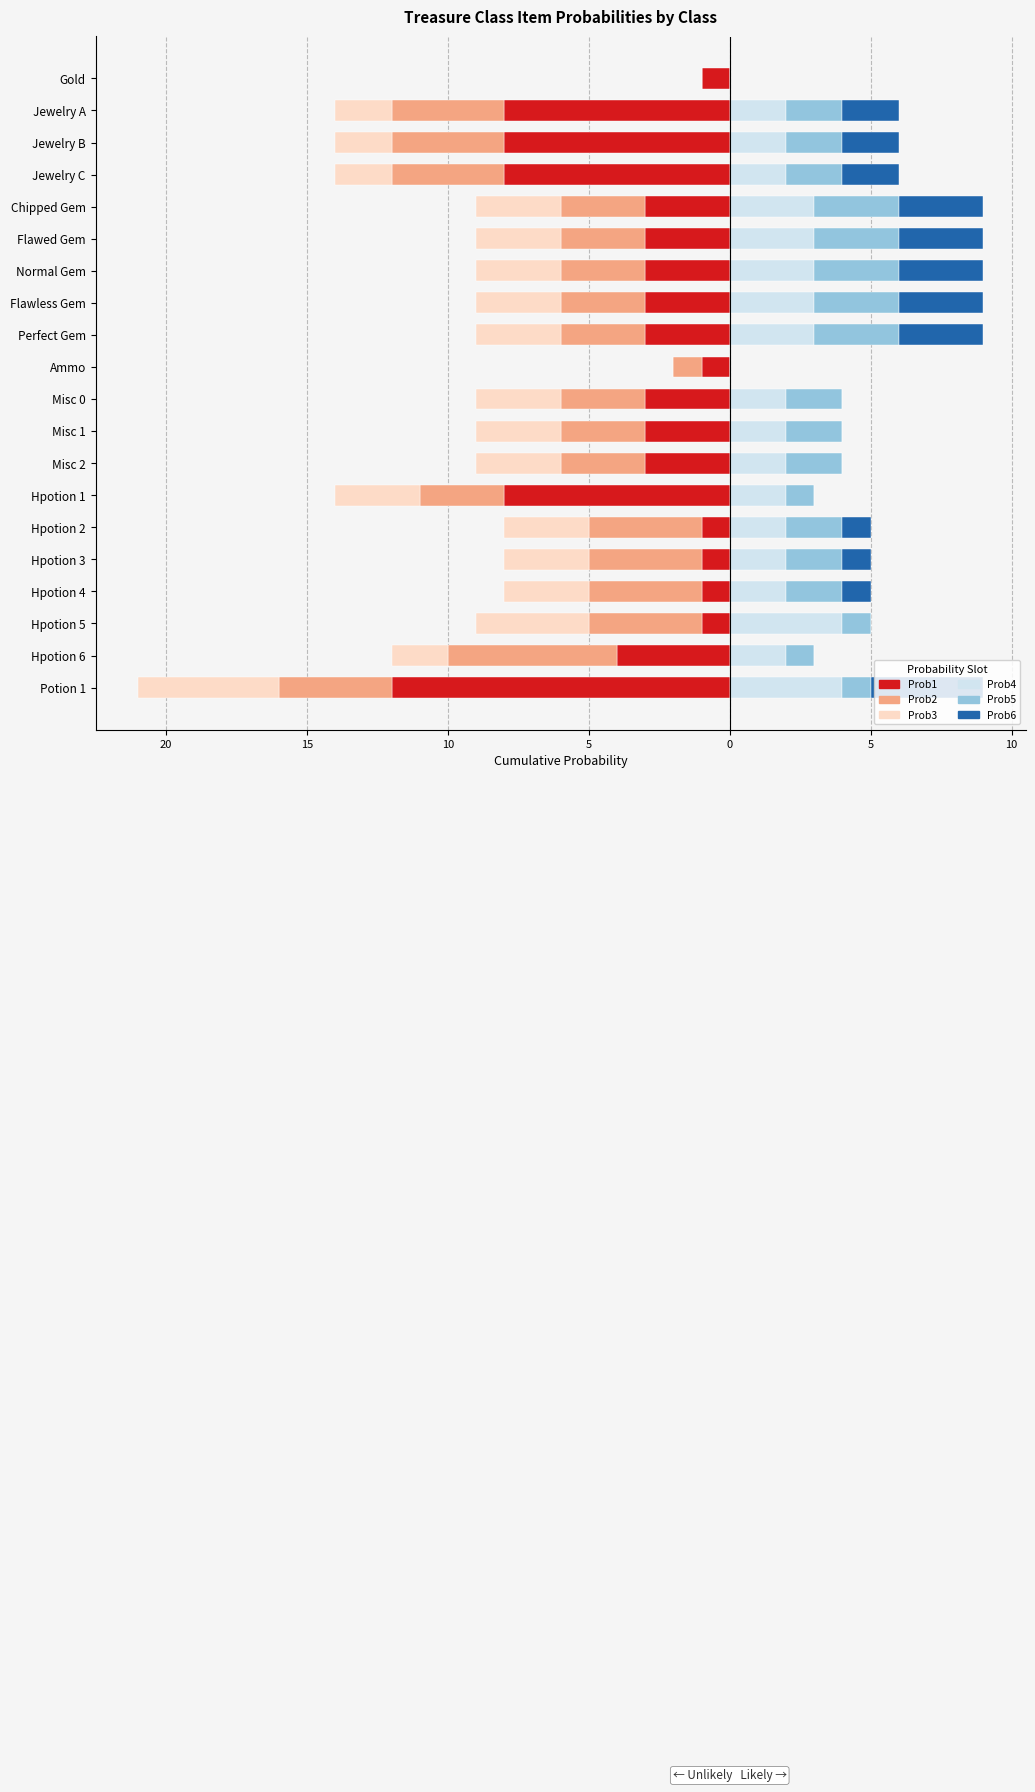

Reading left to right, list all the values displayed in this chart.

Prob1: -1	-8	-8	-8	-3	-3	-3	-3	-3	-1	-3	-3	-3	-8	-1	-1	-1	-1	-4	-12
Prob2: 0	-4	-4	-4	-3	-3	-3	-3	-3	-1	-3	-3	-3	-3	-4	-4	-4	-4	-6	-4
Prob3: 0	-2	-2	-2	-3	-3	-3	-3	-3	0	-3	-3	-3	-3	-3	-3	-3	-4	-2	-5
Prob4: 0	2	2	2	3	3	3	3	3	0	2	2	2	2	2	2	2	4	2	4
Prob5: 0	2	2	2	3	3	3	3	3	0	2	2	2	1	2	2	2	1	1	1
Prob6: 0	2	2	2	3	3	3	3	3	0	0	0	0	0	1	1	1	0	0	4